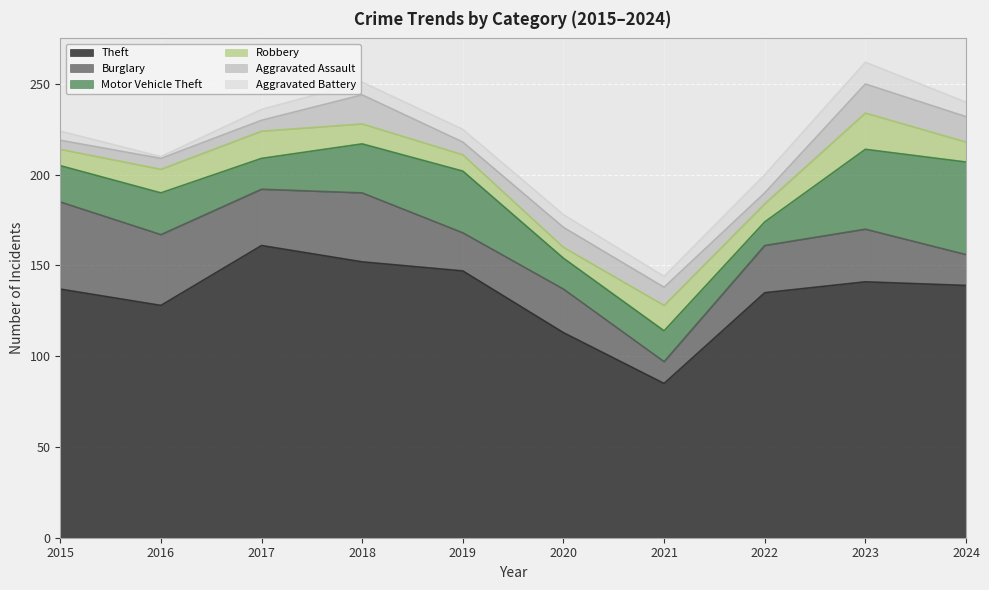

Reading left to right, transcribe all the data shown in this chart.

Theft: 137	128	161	152	147	113	85	135	141	139
Burglary: 48	39	31	38	21	24	12	26	29	17
Motor Vehicle Theft: 20	23	17	27	34	17	17	13	44	51
Robbery: 9	13	15	11	9	6	14	10	20	11
Aggravated Assault: 5	6	6	16	7	11	10	6	16	14
Aggravated Battery: 5	1	6	7	7	7	6	10	12	8